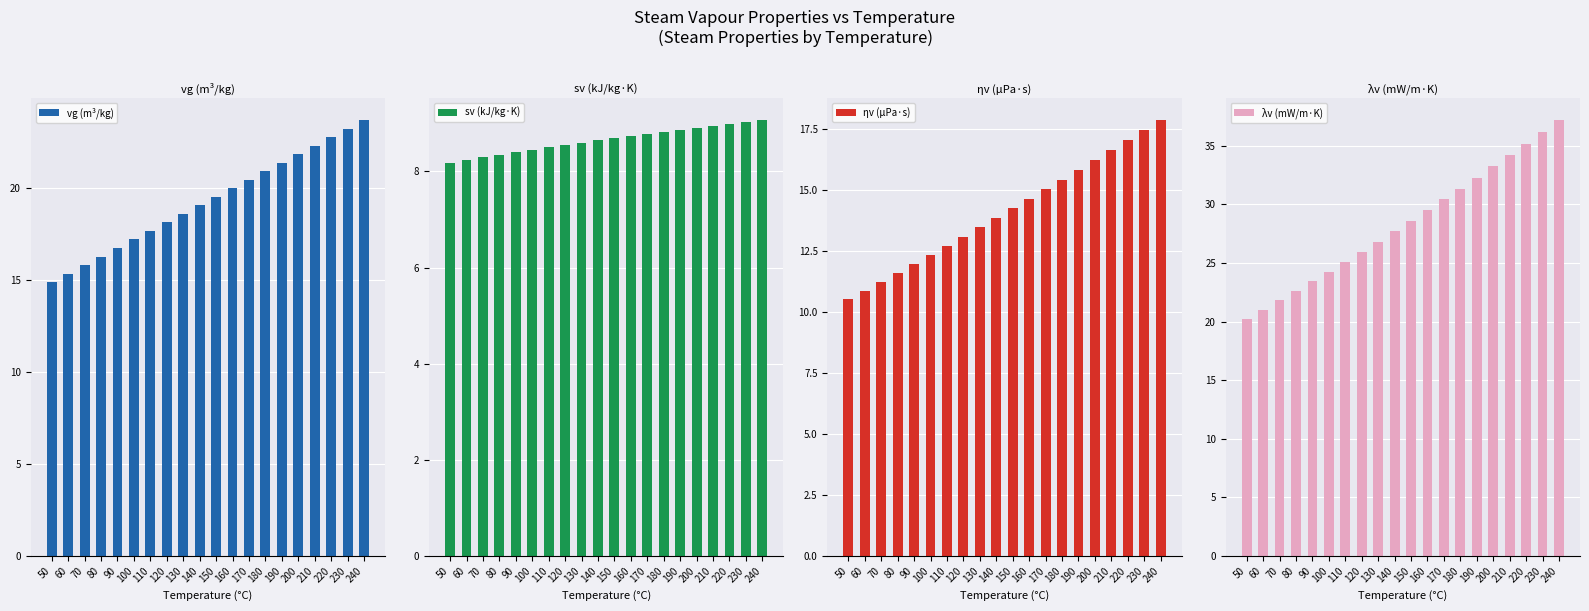

How many series are shown in this chart?

4